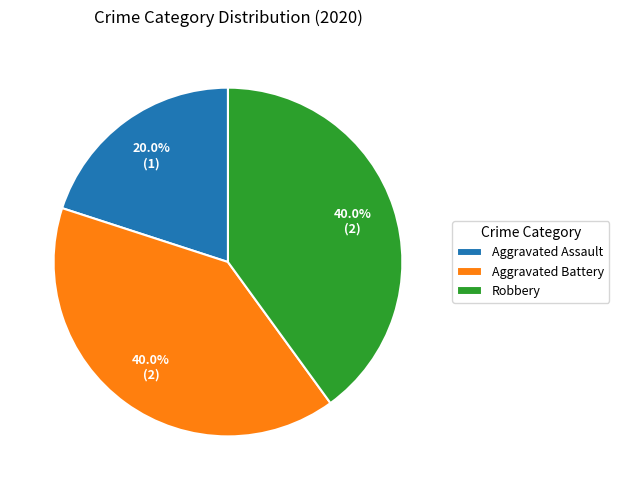

What is the ratio of the value at Robbery to the value at Aggravated Battery?

1.0